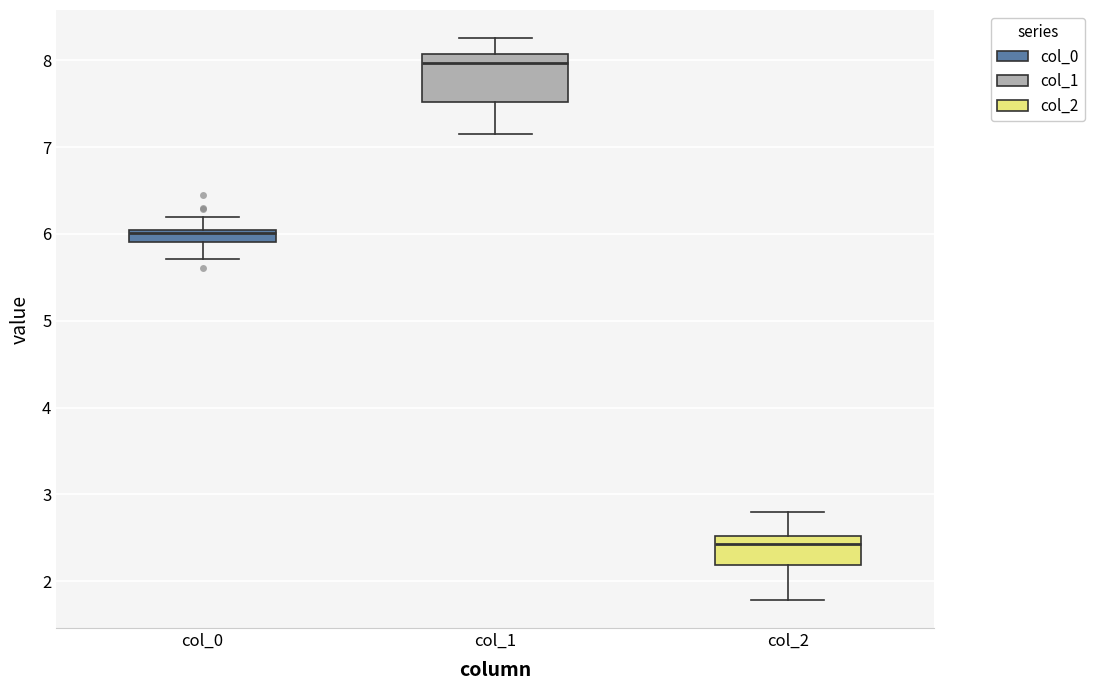

Which box is the tallest, from its lower edge to its upper edge?

col_1